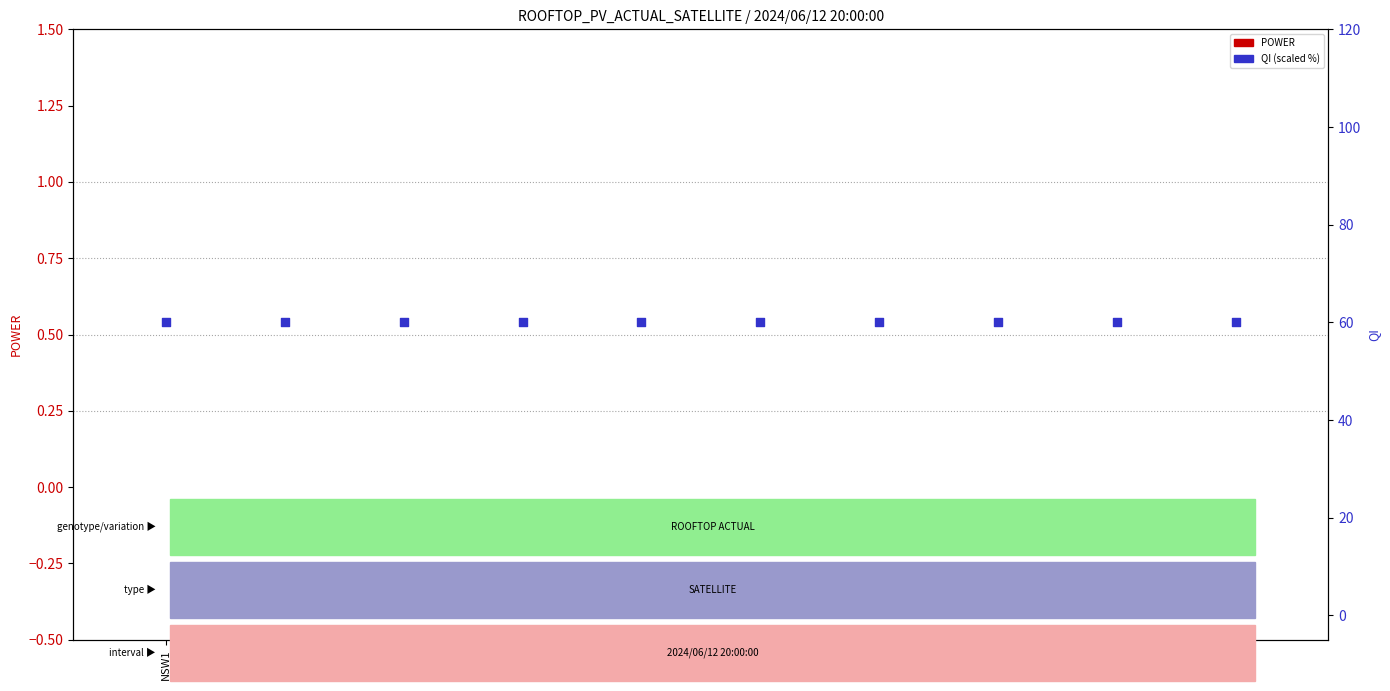

Which series reaches the maximum Y coordinate?

QI (scaled)